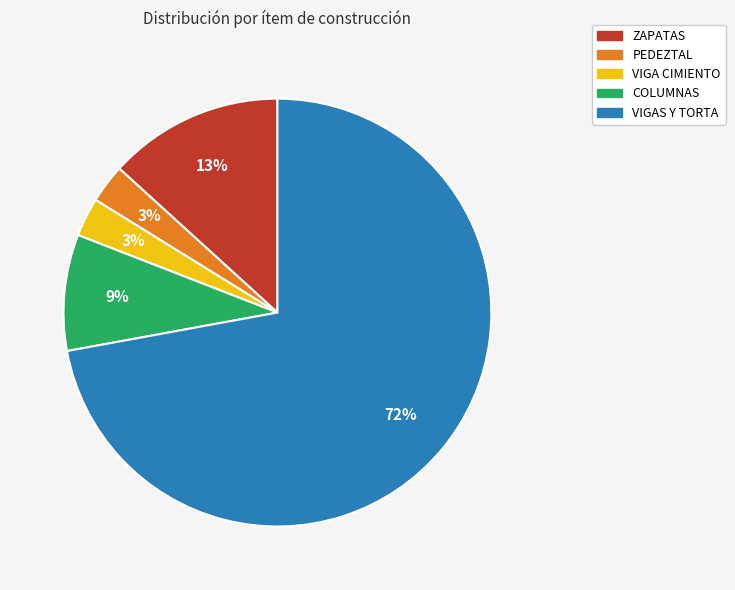

Count the number of slices in the pie.

5